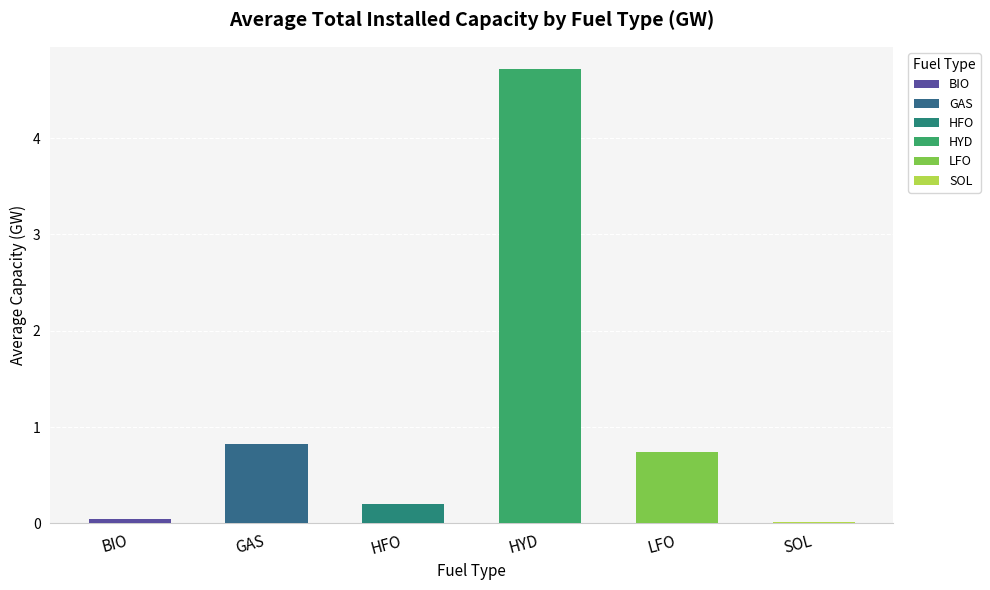

At which category does the chart reach its peak across all series?

HYD